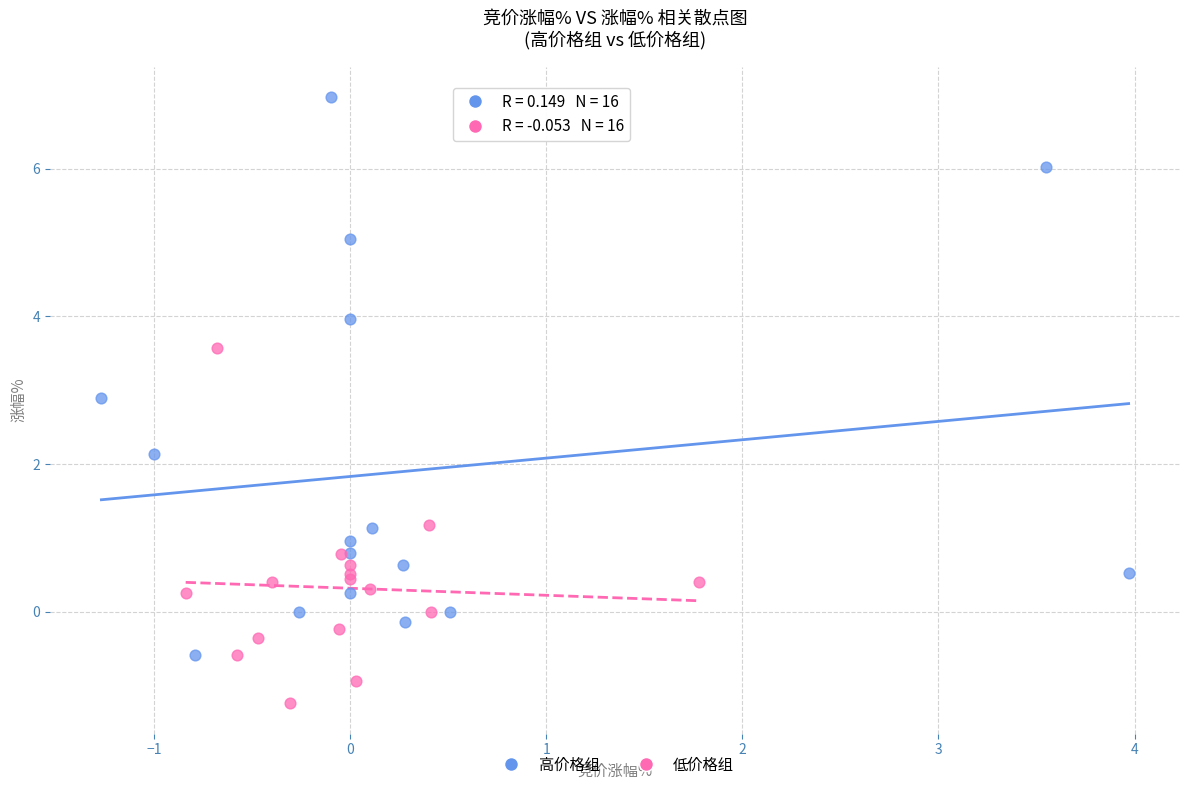

Which series reaches the minimum Y coordinate?

低价格组